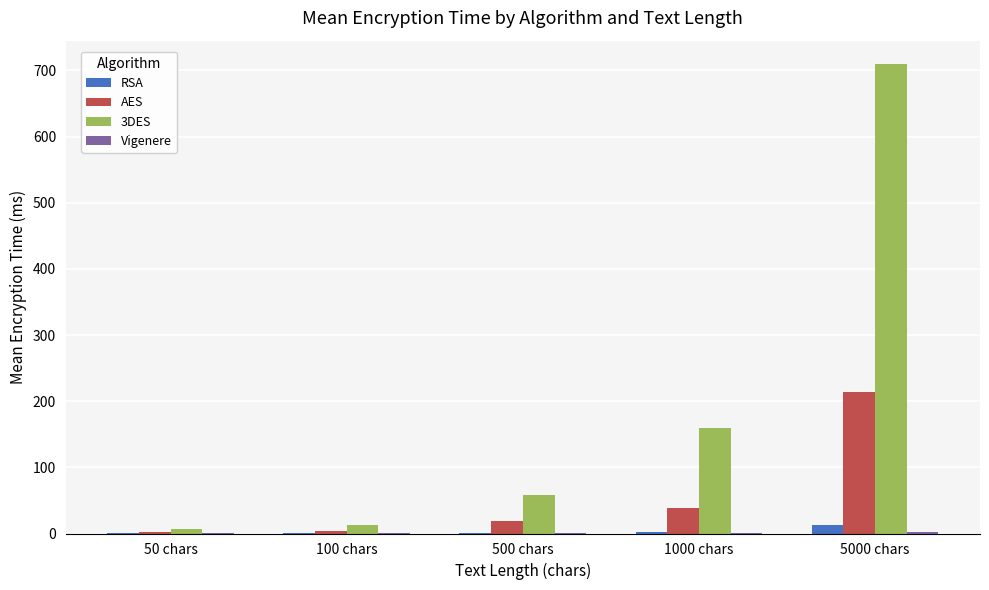

The RSA series shows 0.1 at 50 chars. True or false?

True